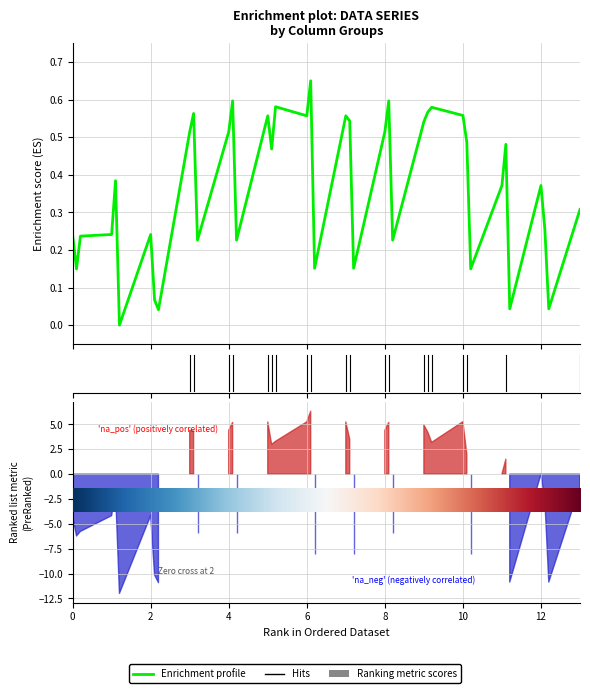

The chart shows a value of 0.9 at 21. True or false?

False